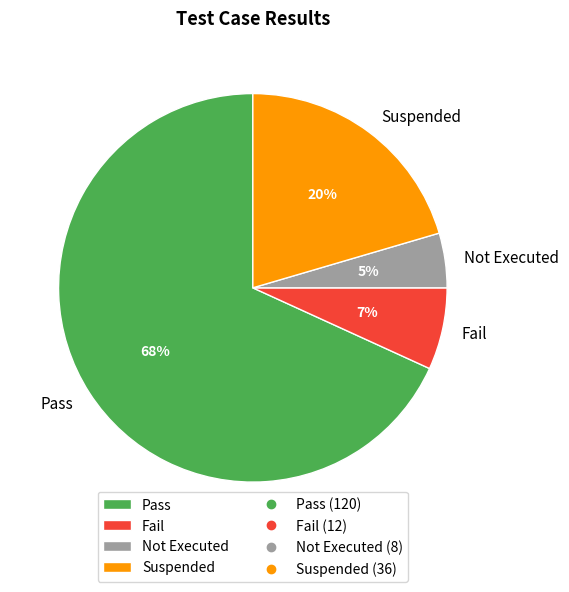

Which slice is the smallest?

Not Executed